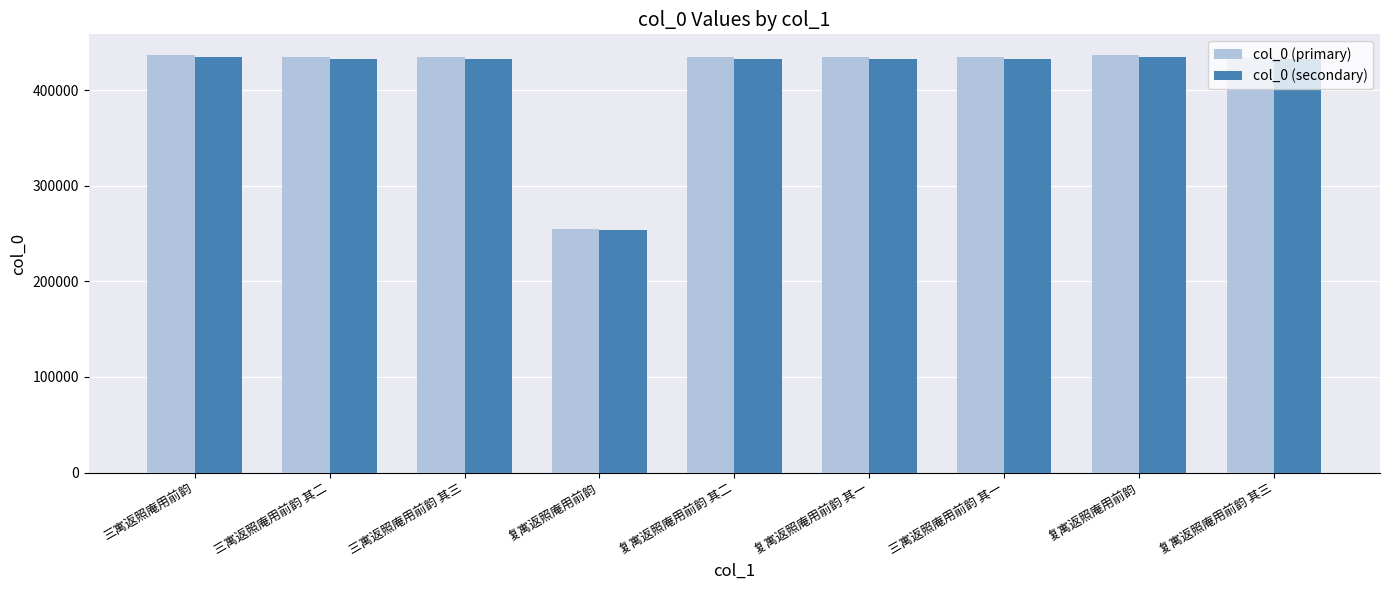

Is it true that col_0 (secondary) equals 76310.1 at 复寓返照庵用前韵?

False